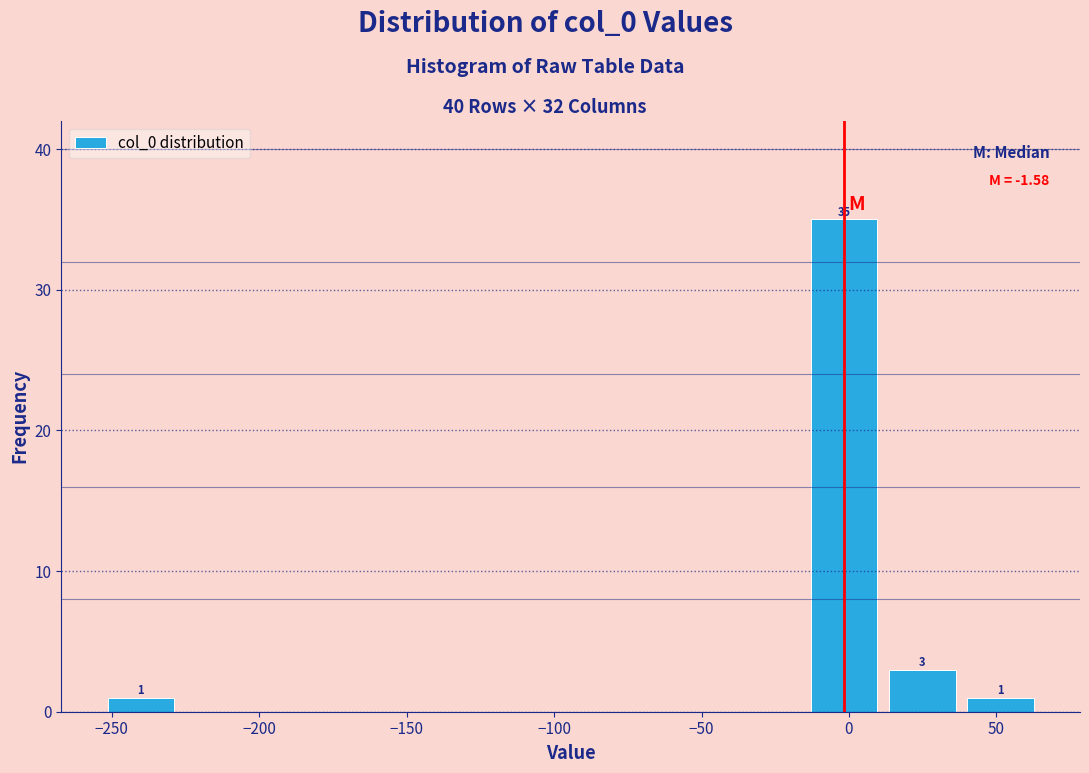

Which range on the x-axis has the tallest bar?

-15 to 10